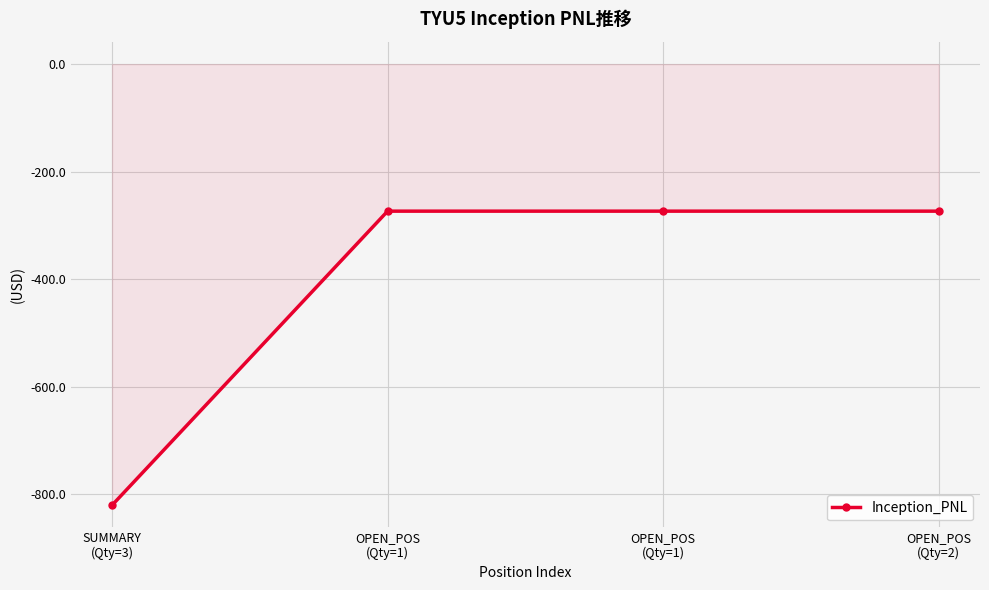

Which label corresponds to the largest value in the chart?

OPEN_POS
(Qty=1)